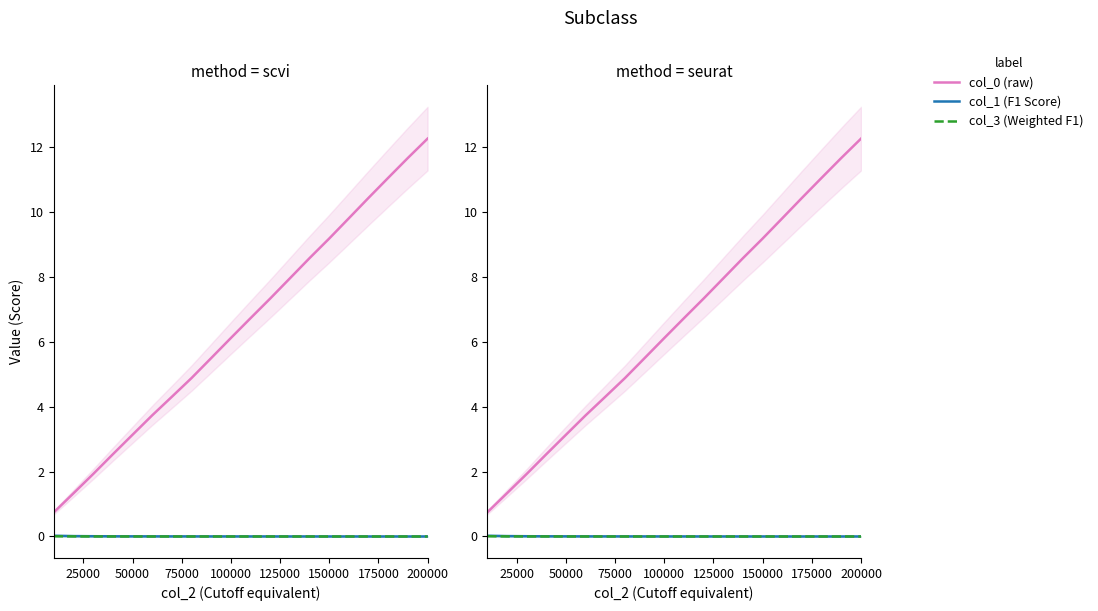

True or false: col_0 (raw) has a value of 1.6 at 75000.

False